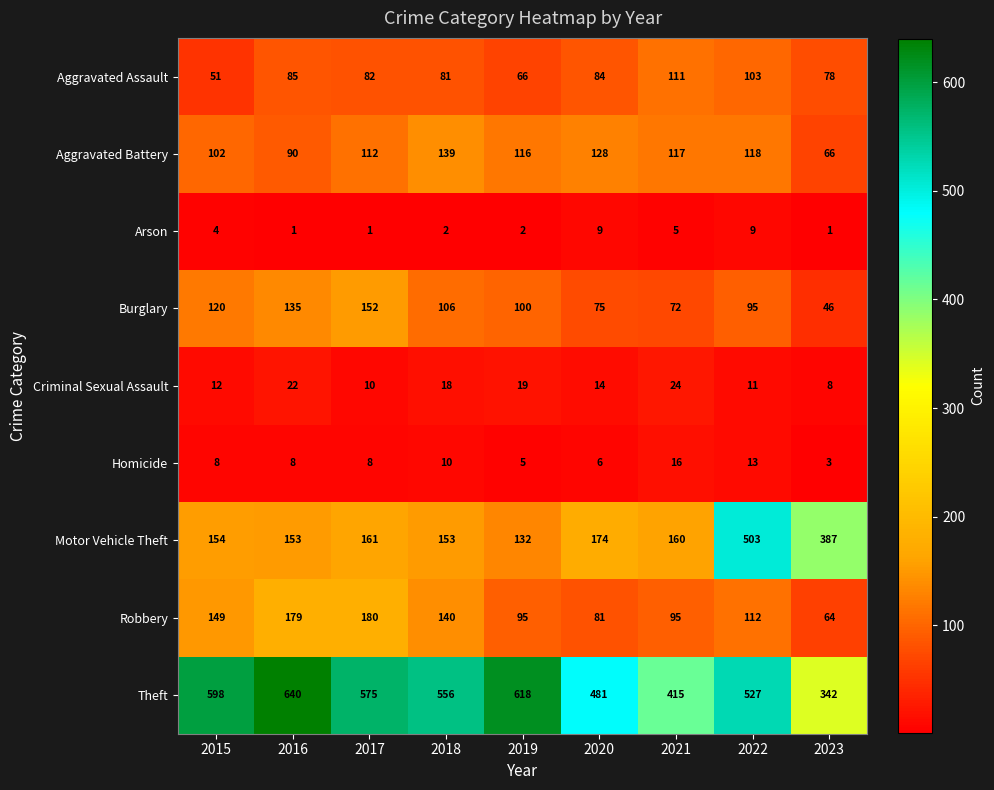

The Arson series shows 2 at 2016. True or false?

False